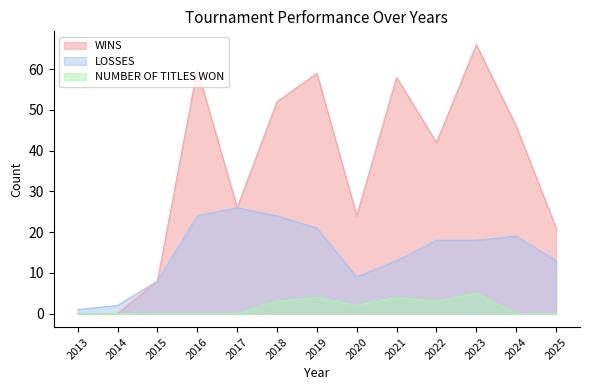

Between 2022 and 2024, which is larger?

2024